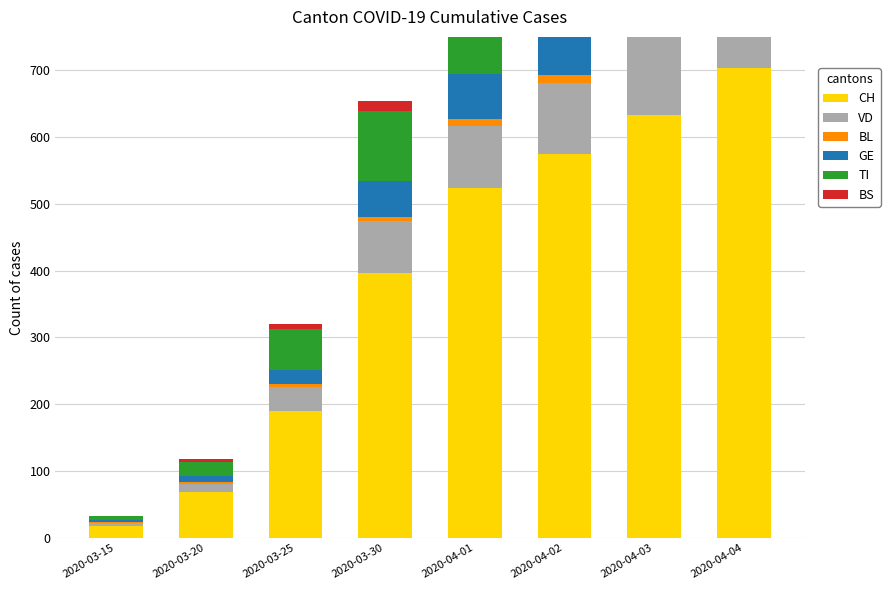

The BL series shows 5 at 2020-03-25. True or false?

True